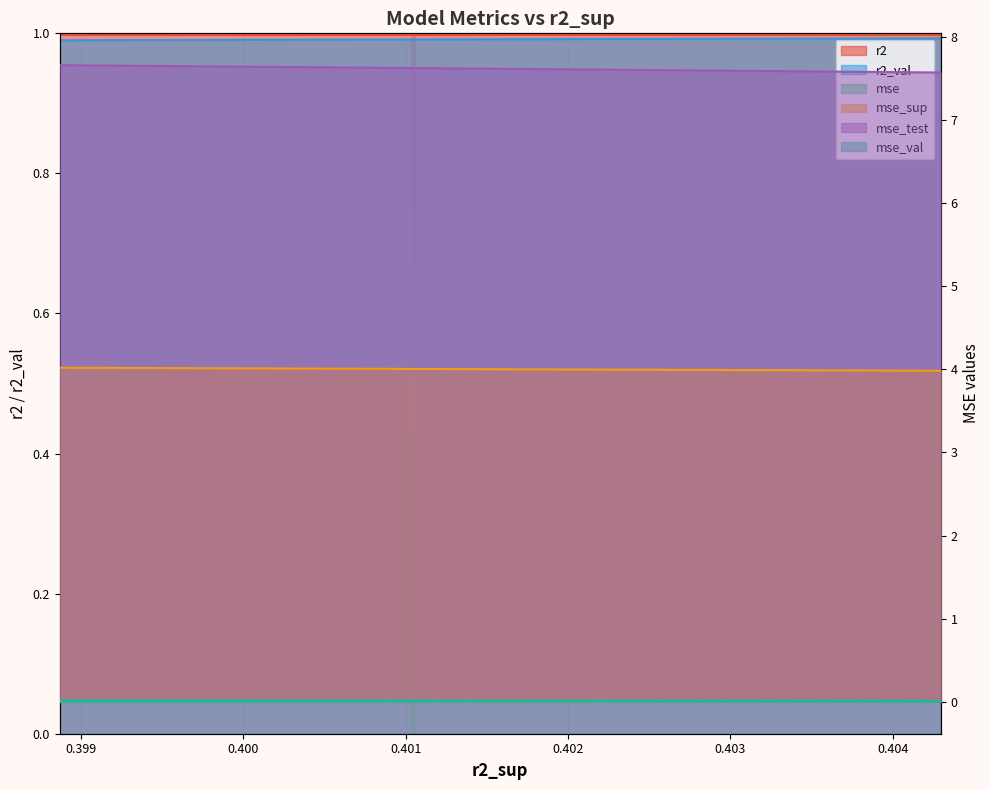

Is the value of mse at 0.4024685704820318 greater than the value of mse_sup at 0.4036848351881188?

No